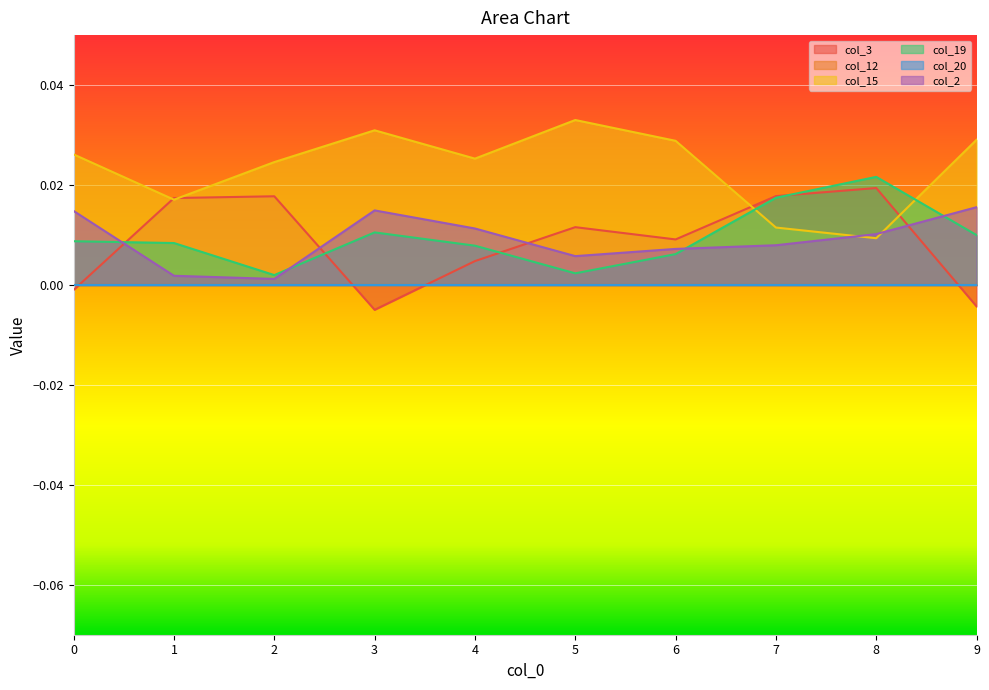

The value of col_19 at 3 is 0.0. True or false?

False